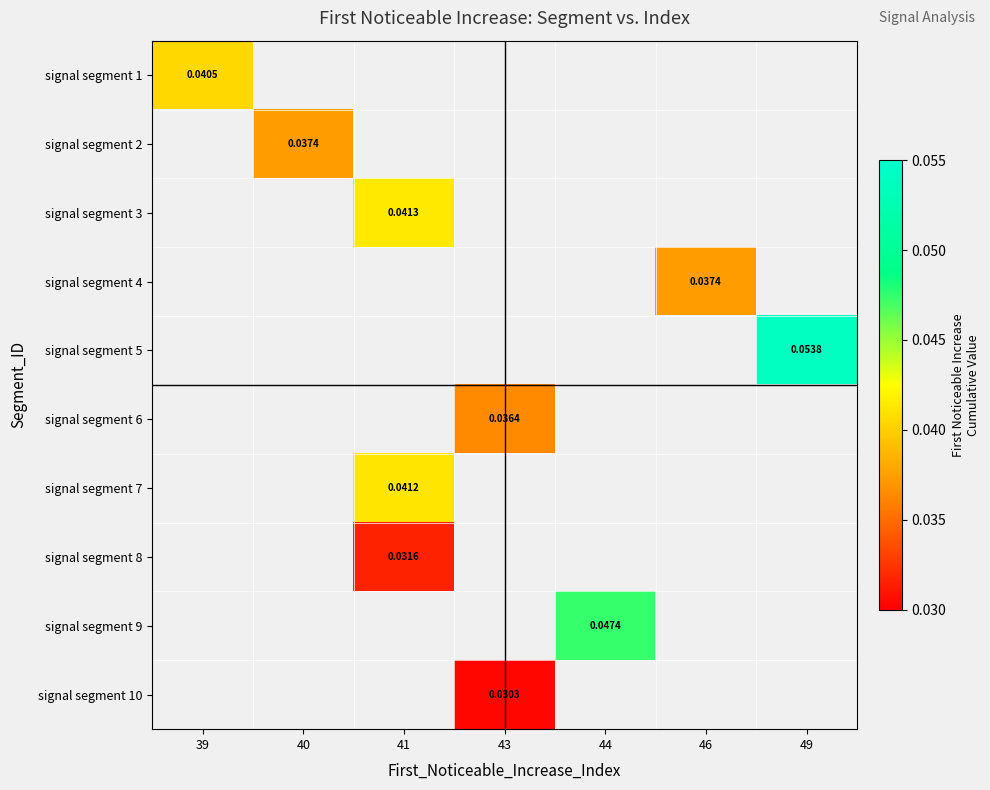

The value of signal segment 6 at 43 is 0.0. True or false?

False